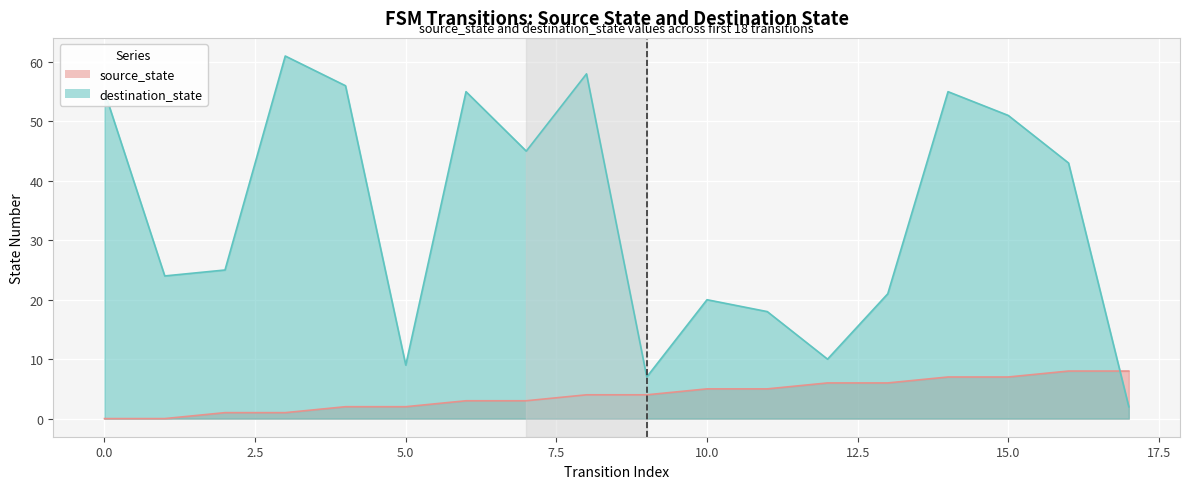

What is the value of the source_state point at the 6th from the left?

2